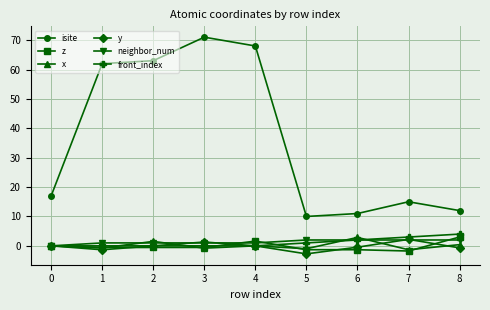

What are all the series names shown in the legend?

isite, z, x, y, neighbor_num, front_index